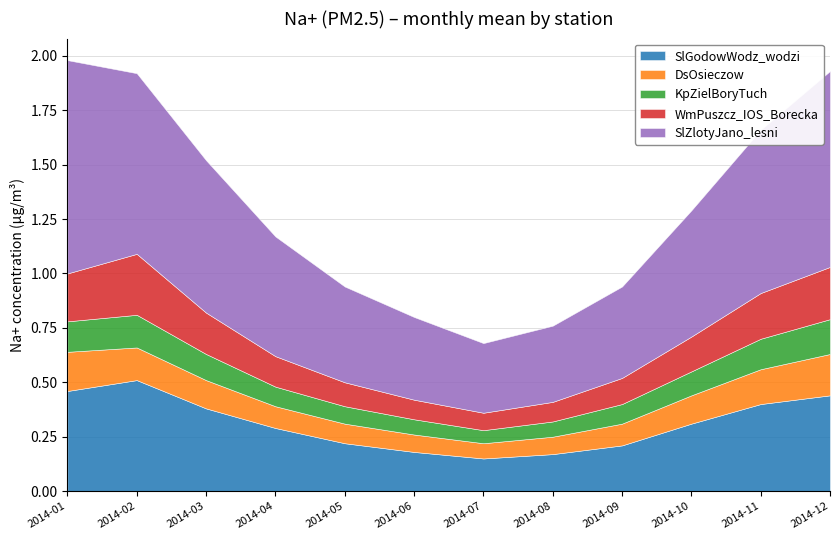

Is the value of SlZlotyJano_lesni at 2014-01 greater than the value of KpZielBoryTuch at 2014-06?

Yes